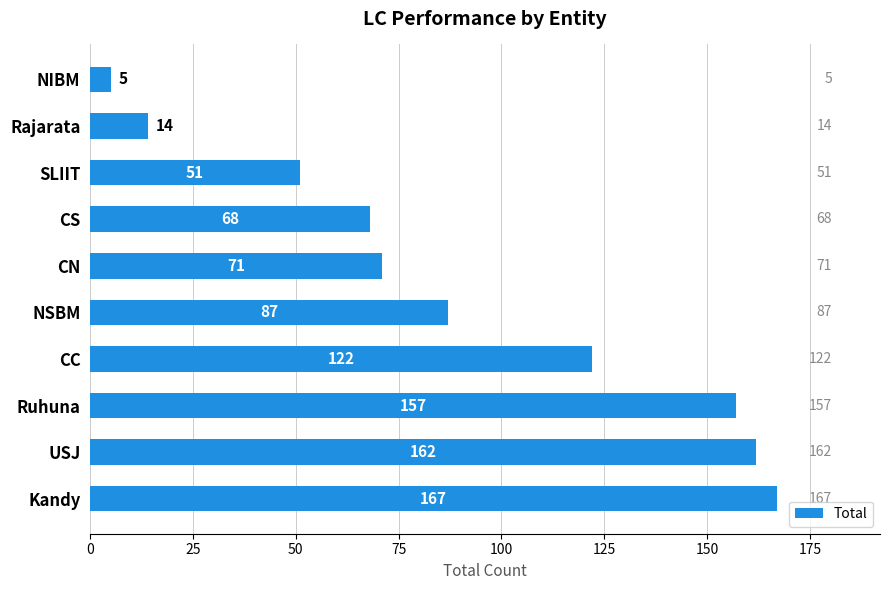

What is the greatest value displayed?

167